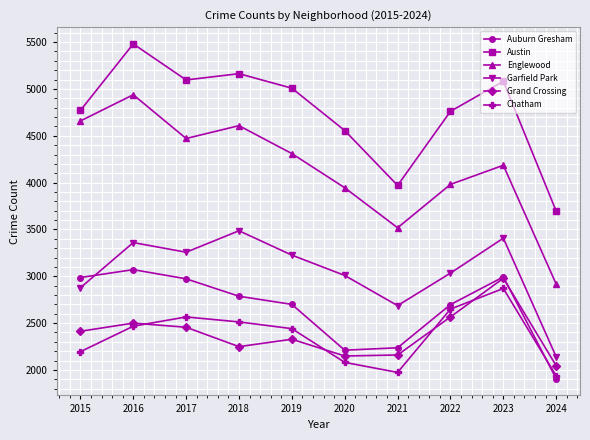

What are all the series names shown in the legend?

Auburn Gresham, Austin, Englewood, Garfield Park, Grand Crossing, Chatham